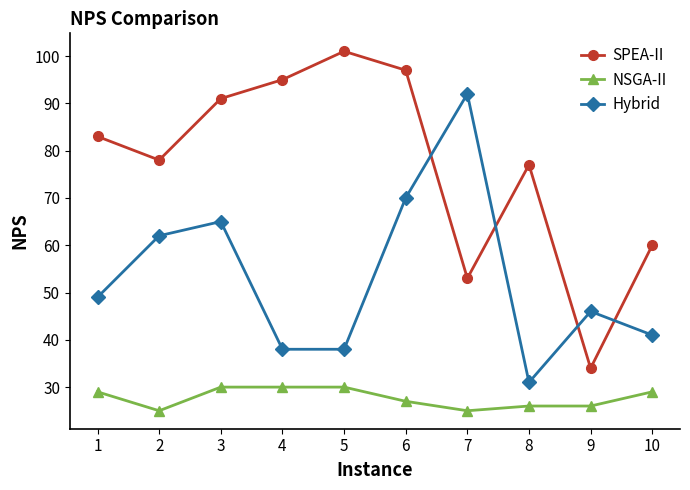

Is the value of NSGA-II at 4 greater than the value of SPEA-II at 2?

No